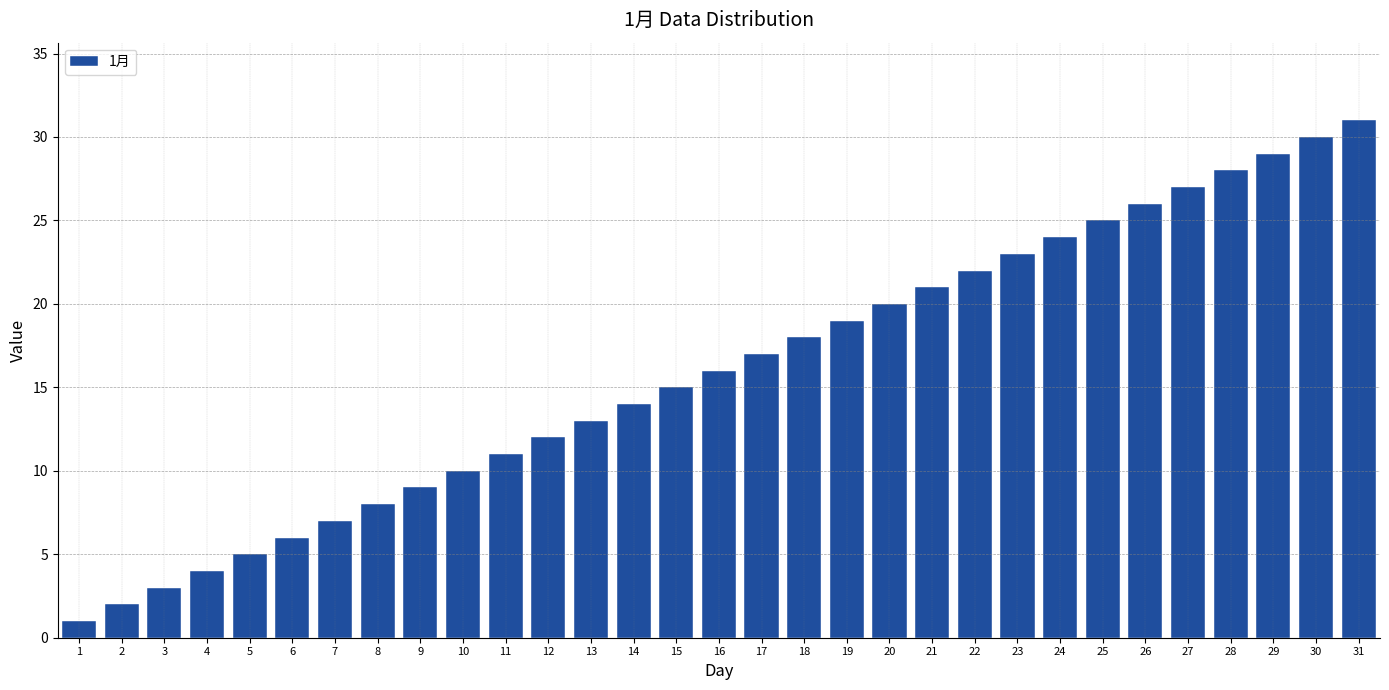

What is the average value?

16